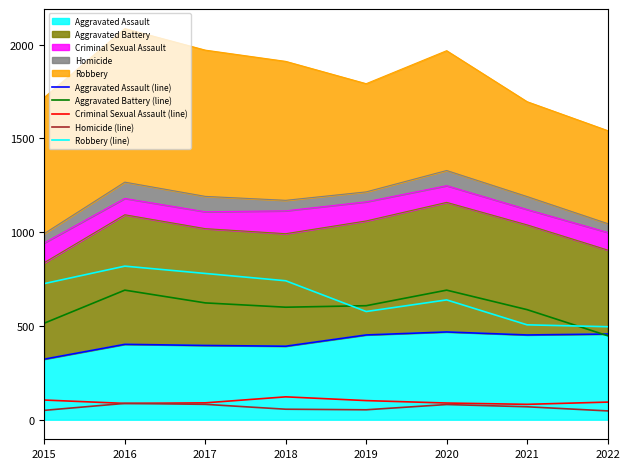

What is the value of the Criminal Sexual Assault (line) point at the 6th from the left?

89